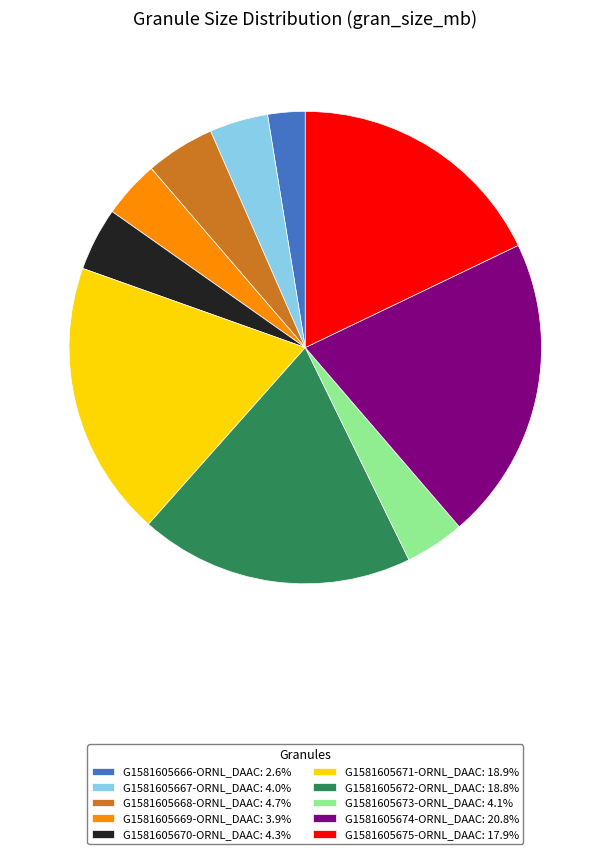

Is G1581605667-ORNL_DAAC: 4.0% the majority of the pie?

No